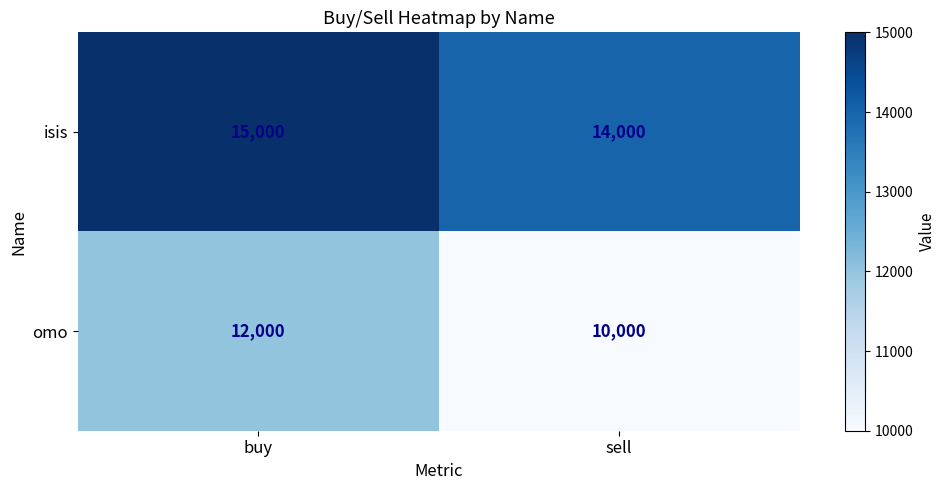

What is the average value of the isis series?

14500